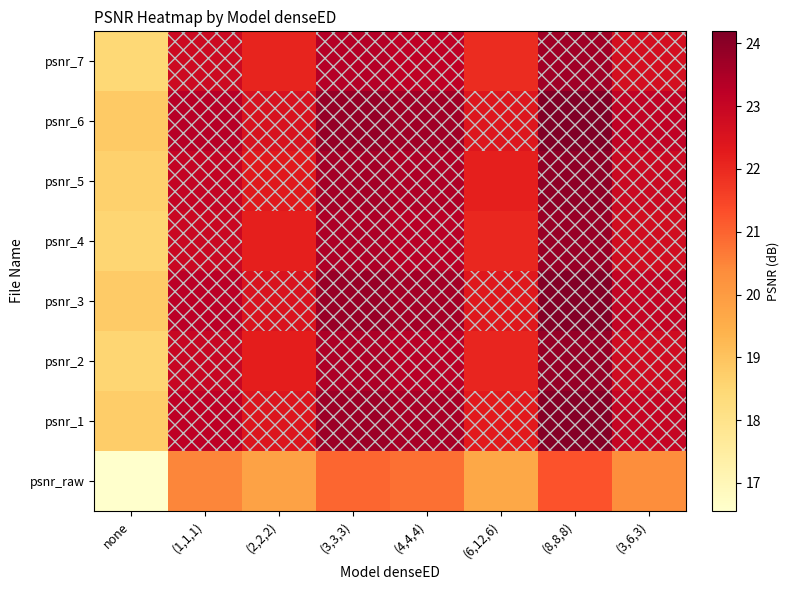

How many categories are shown in the chart?

8